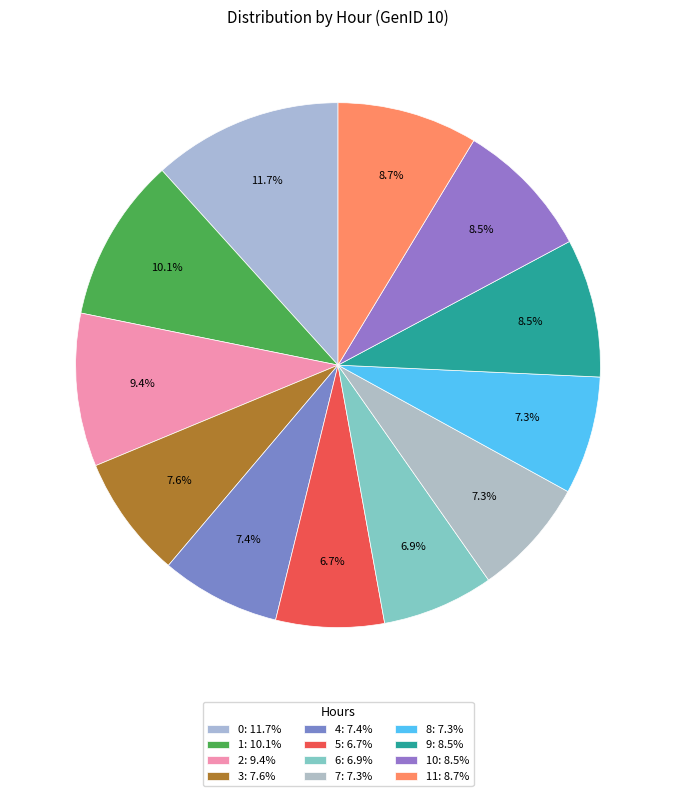

How many segments does this pie chart have?

12